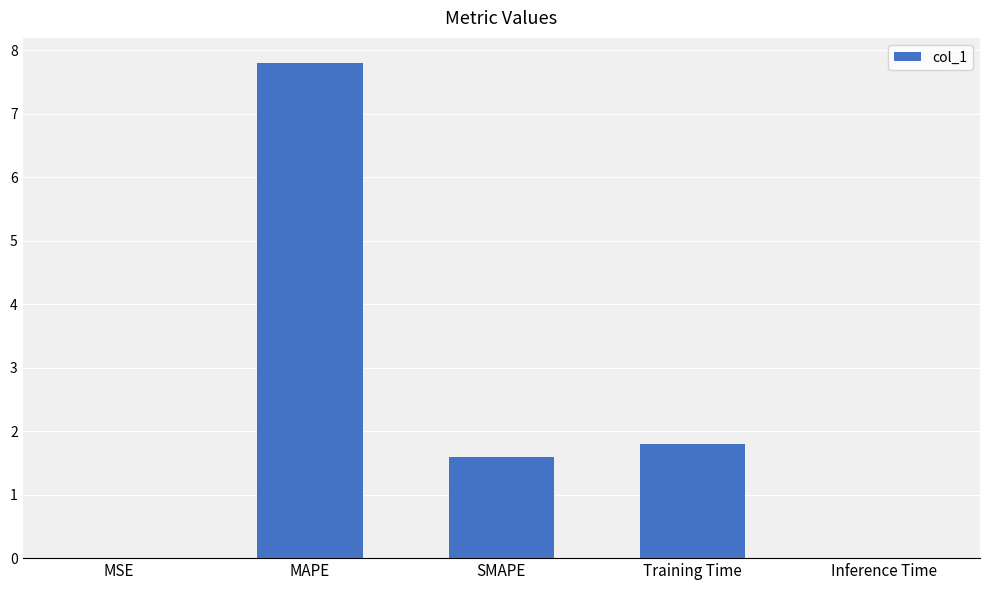

Are the bars grouped side by side (vs. stacked)?

No